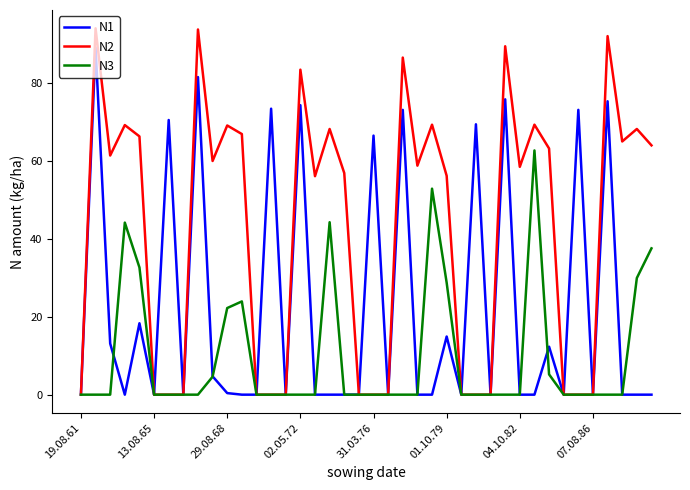

Which series has the largest total across all categories?

N2